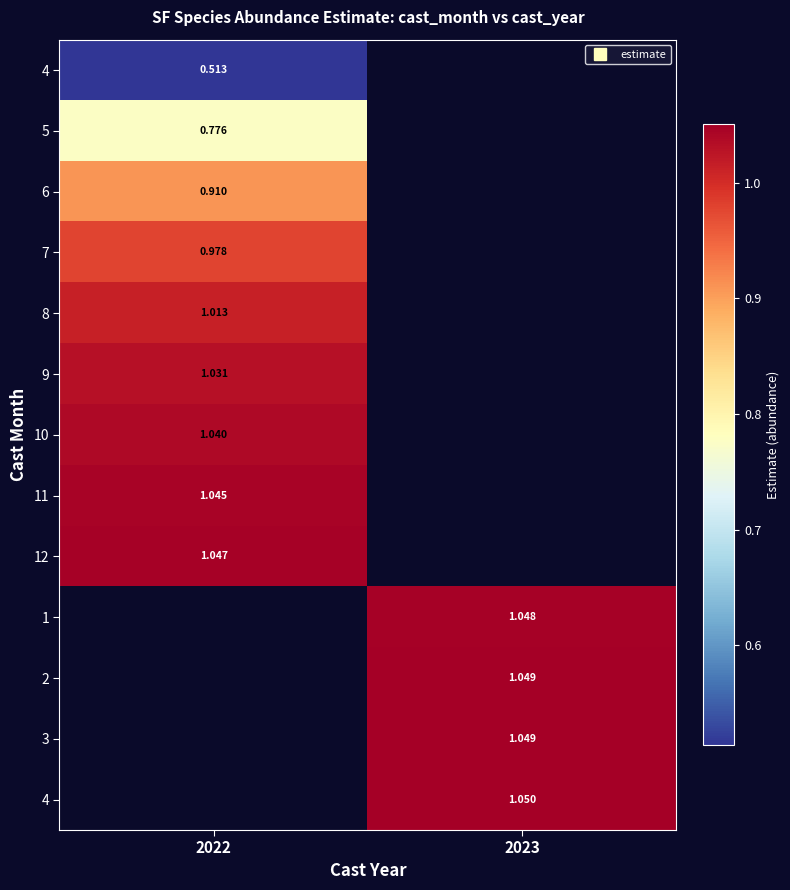

What is the difference between the highest and lowest values at 2022?

0.5